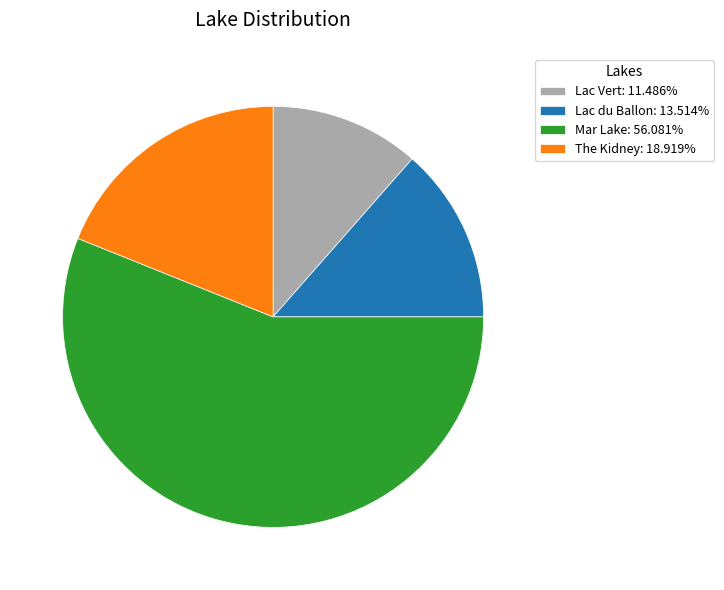

How many segments does this pie chart have?

4